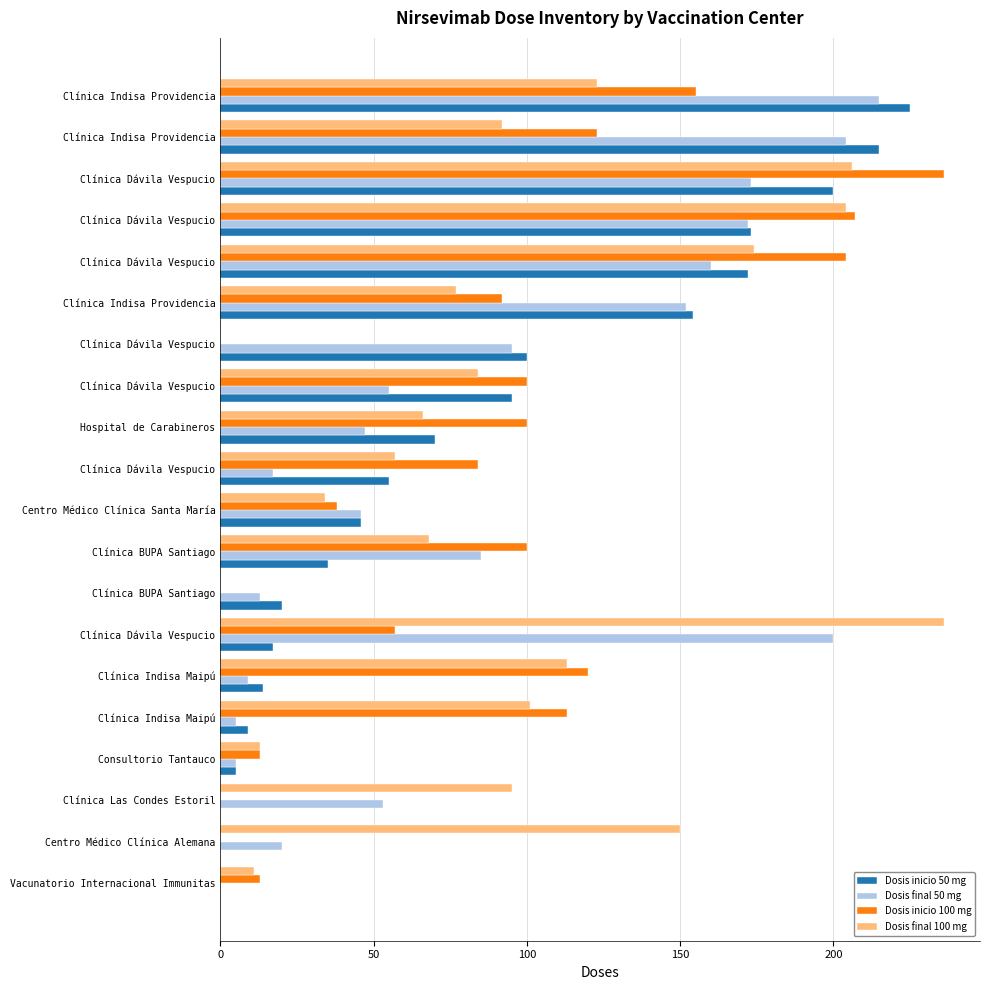

What position from the left is 100?

3